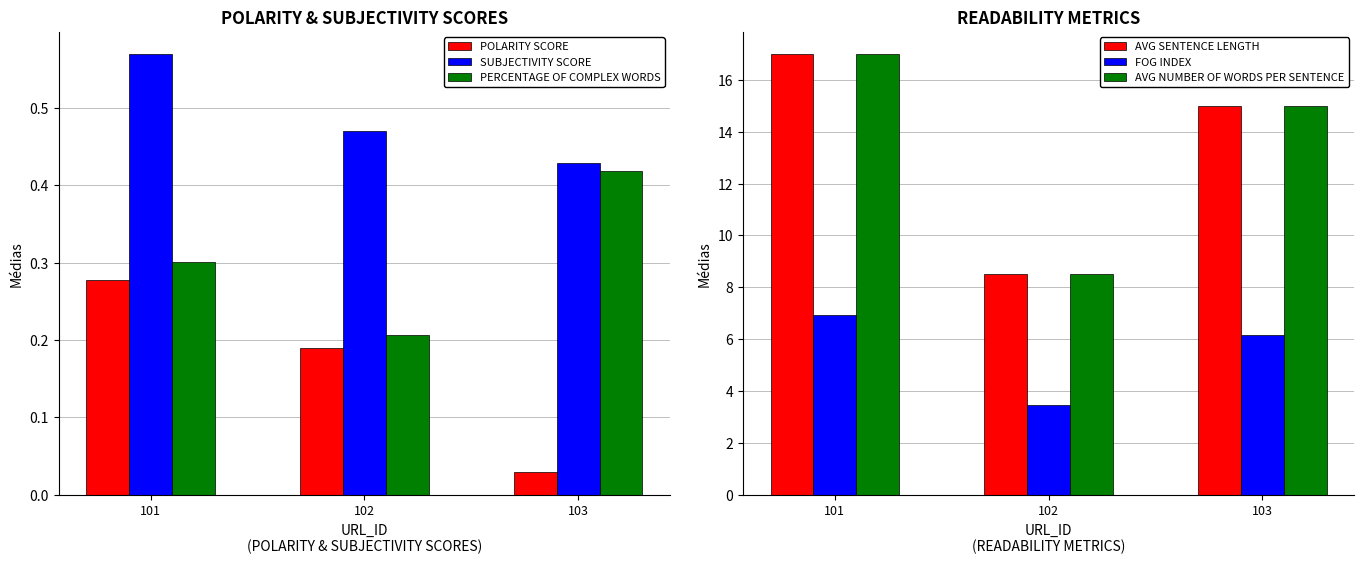

How many distinct data groups are displayed?

6